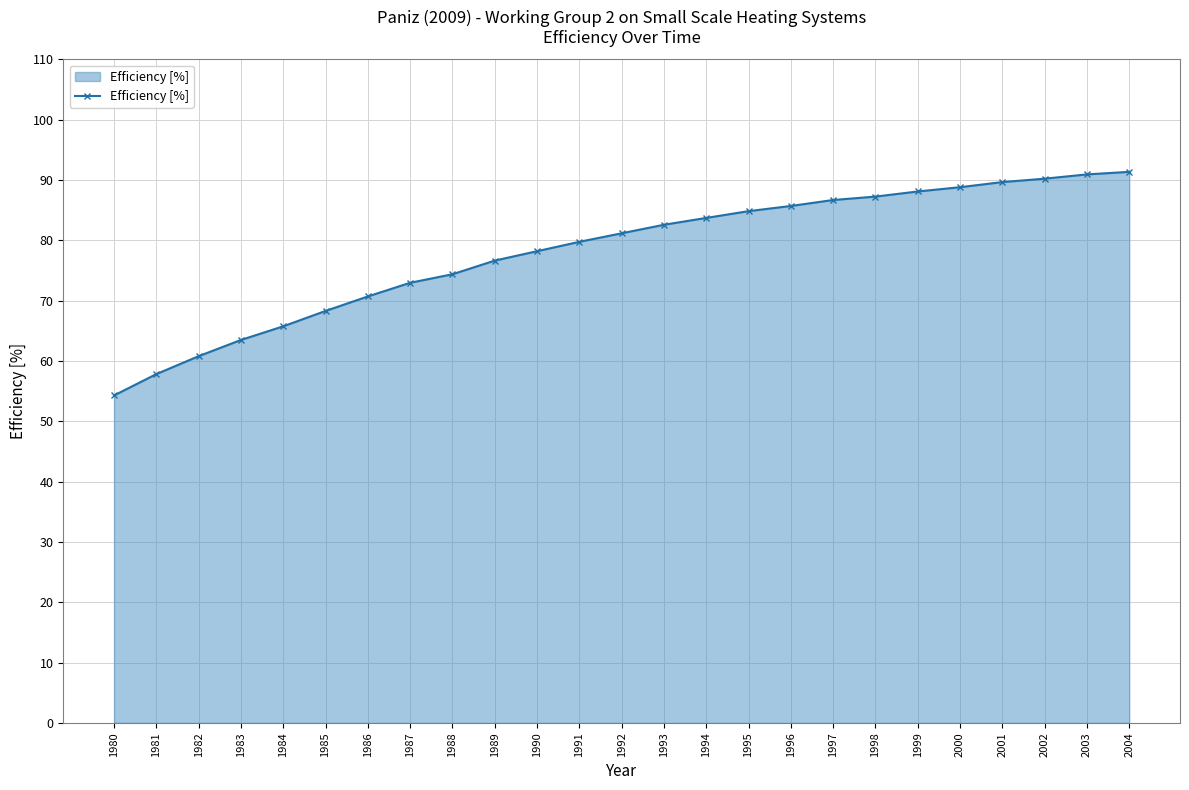

What is the value of the 22nd point from the left?

89.7